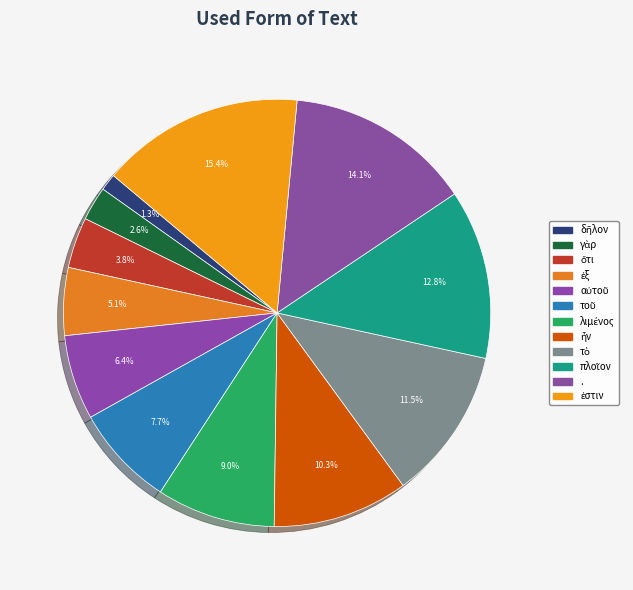

How many slices are in this pie chart?

12